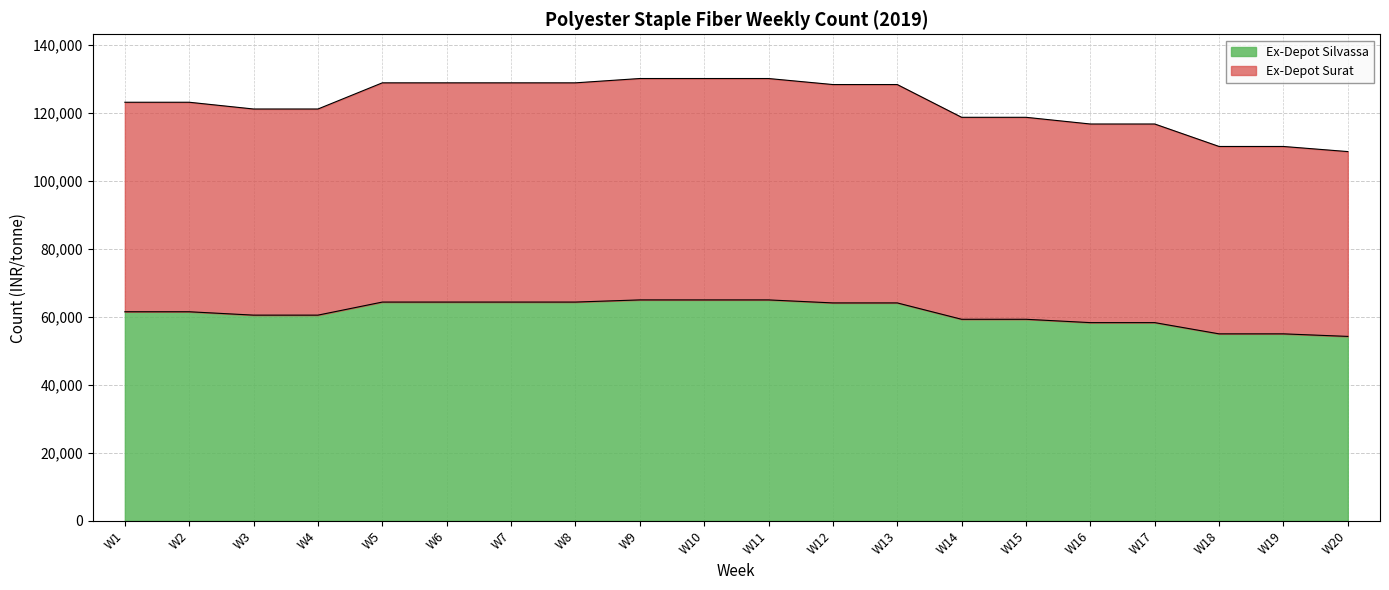

What is the value of the Ex-Depot Surat point at the 18th from the left?

110055